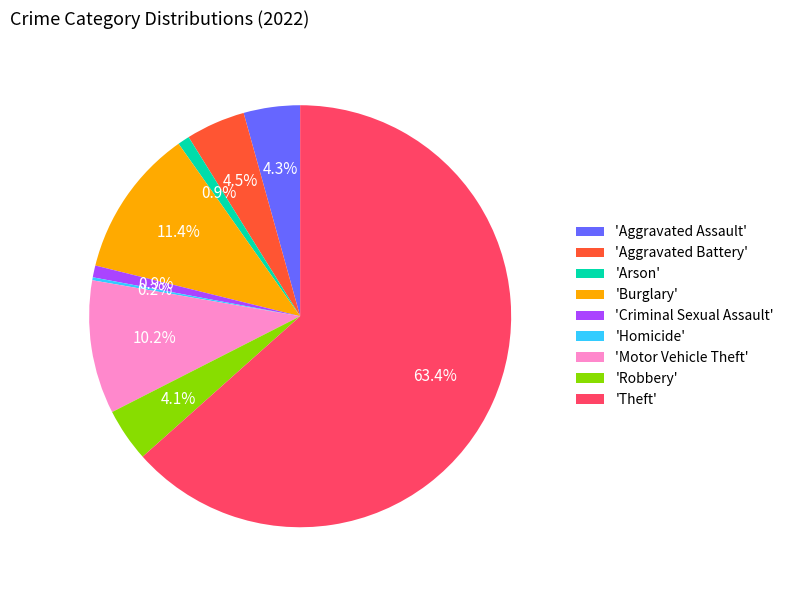

What is the largest slice in the pie chart?

'Theft'